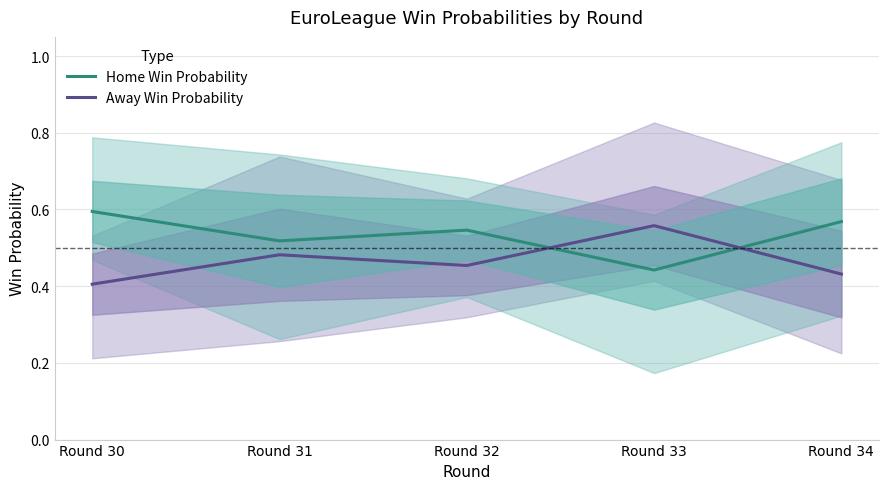

Count the Away Win Probability values in the range 0 to 1.

5